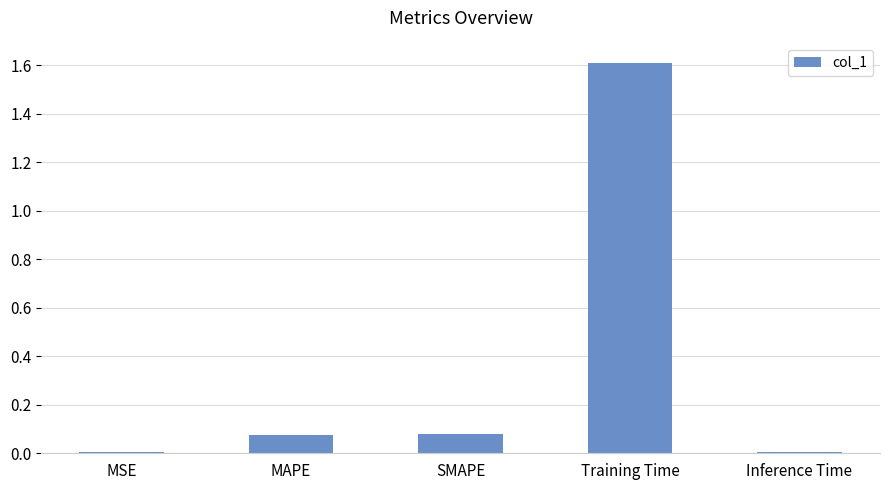

Which has a higher value, MAPE or MSE?

MAPE